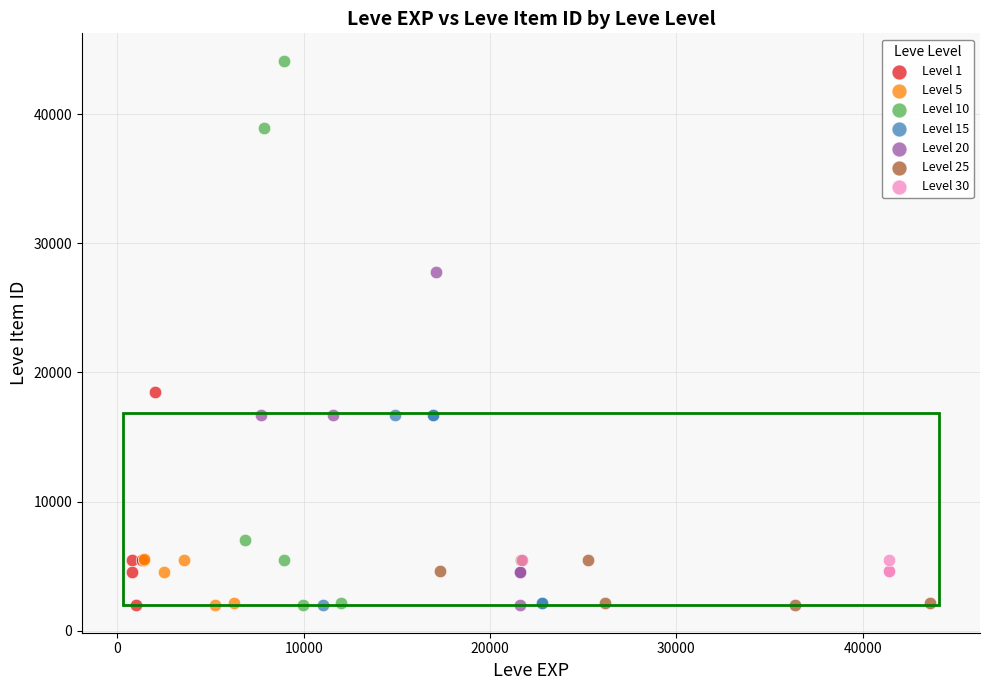

Which series contains the highest Y value?

Level 10